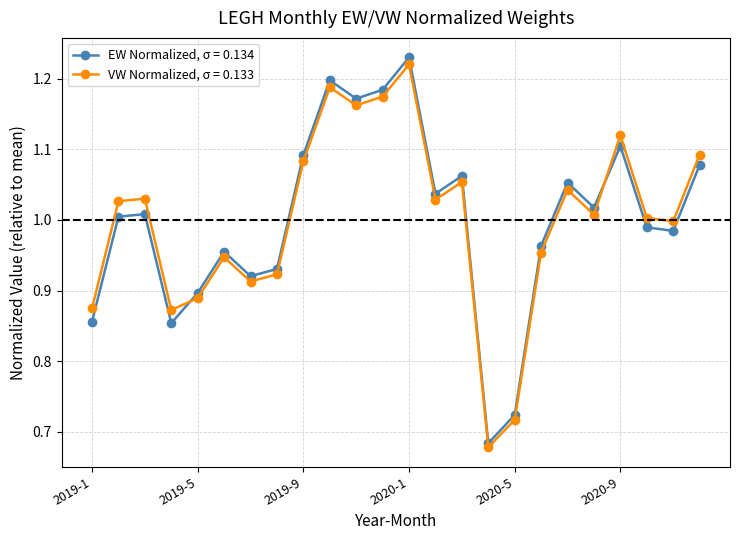

True or false: EW Normalized, σ = 0.134 has more than 1 interior local peaks.

True